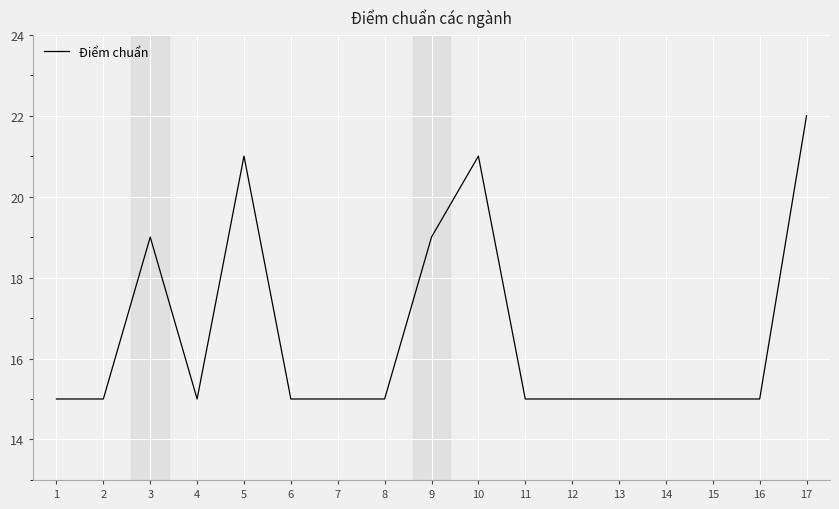

True or false: the data shows 20 at 15.

False